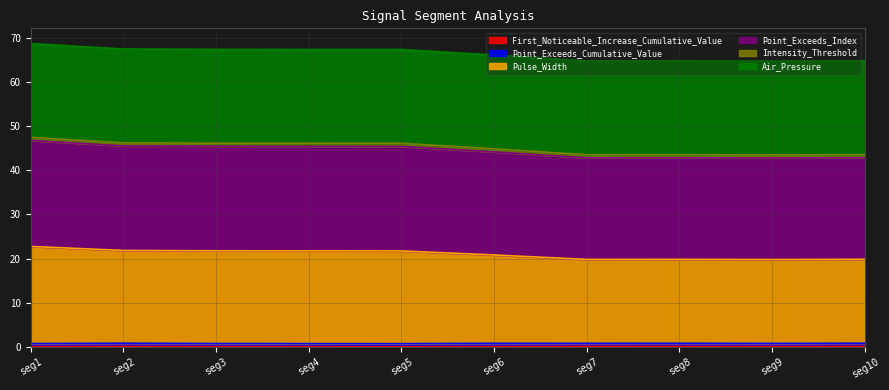

True or false: First_Noticeable_Increase_Cumulative_Value has a value of 0.1 at seg1.

True